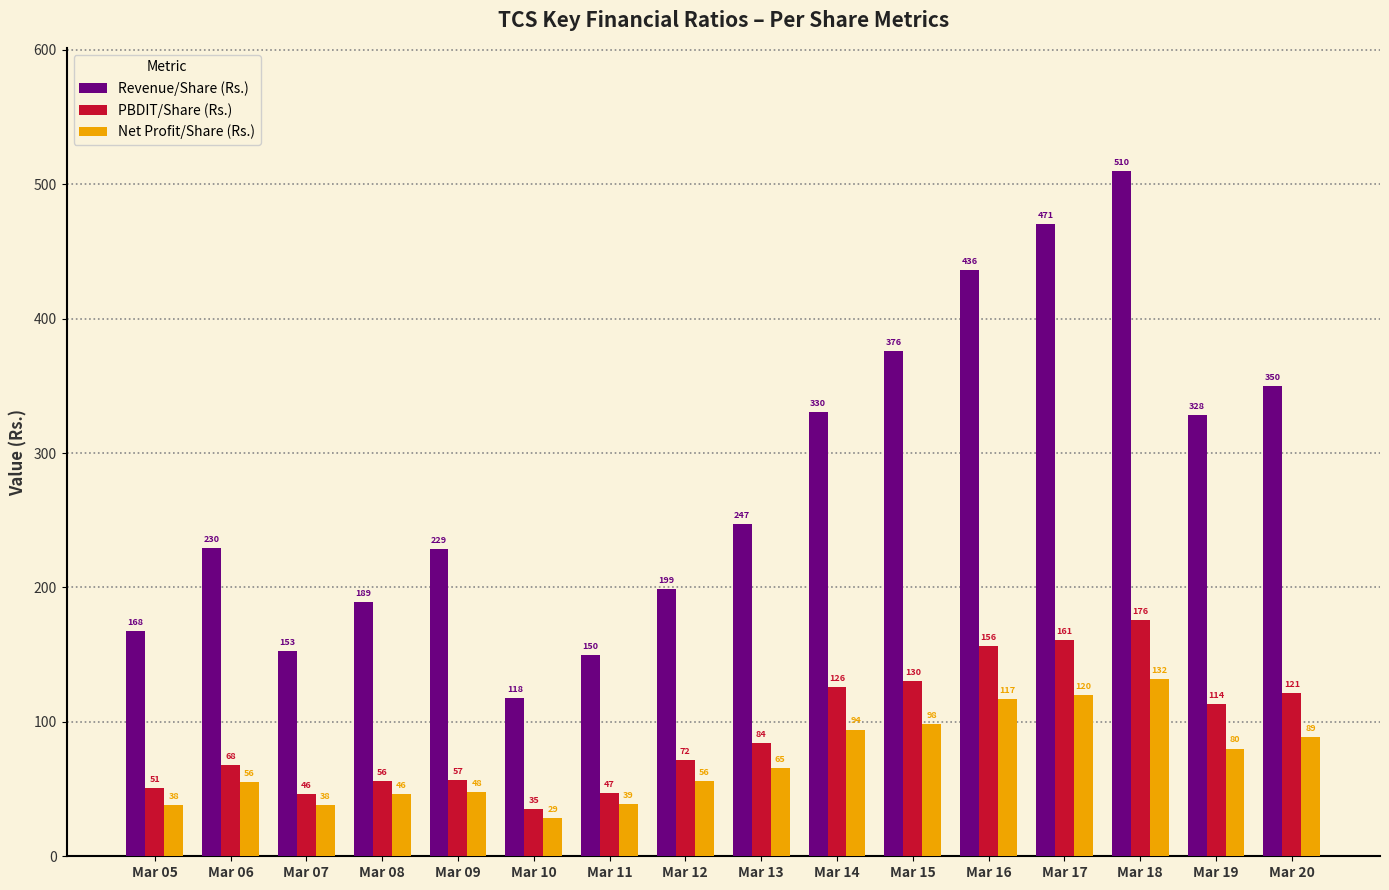

List the labels in order of PBDIT/Share (Rs.) value, smallest first.

Mar 10, Mar 07, Mar 11, Mar 05, Mar 08, Mar 09, Mar 06, Mar 12, Mar 13, Mar 19, Mar 20, Mar 14, Mar 15, Mar 16, Mar 17, Mar 18